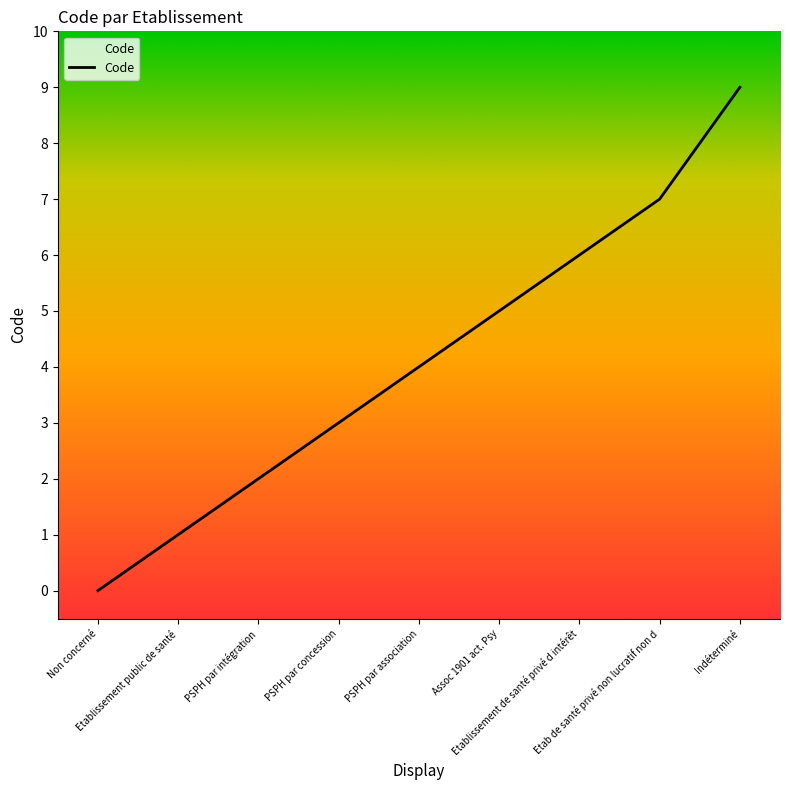

Where is the data nearest to the value 4?

PSPH par association